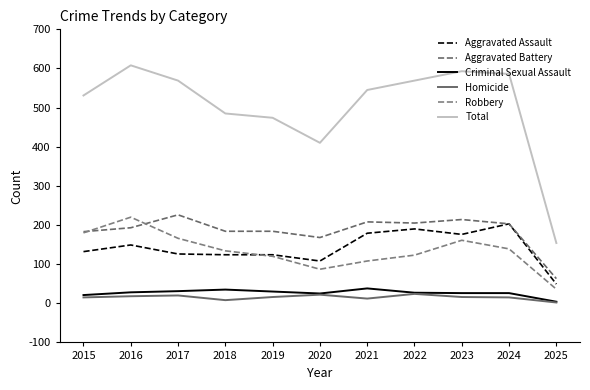

In Total, how many points are lower than both neighbors (excluding endpoints)?

1